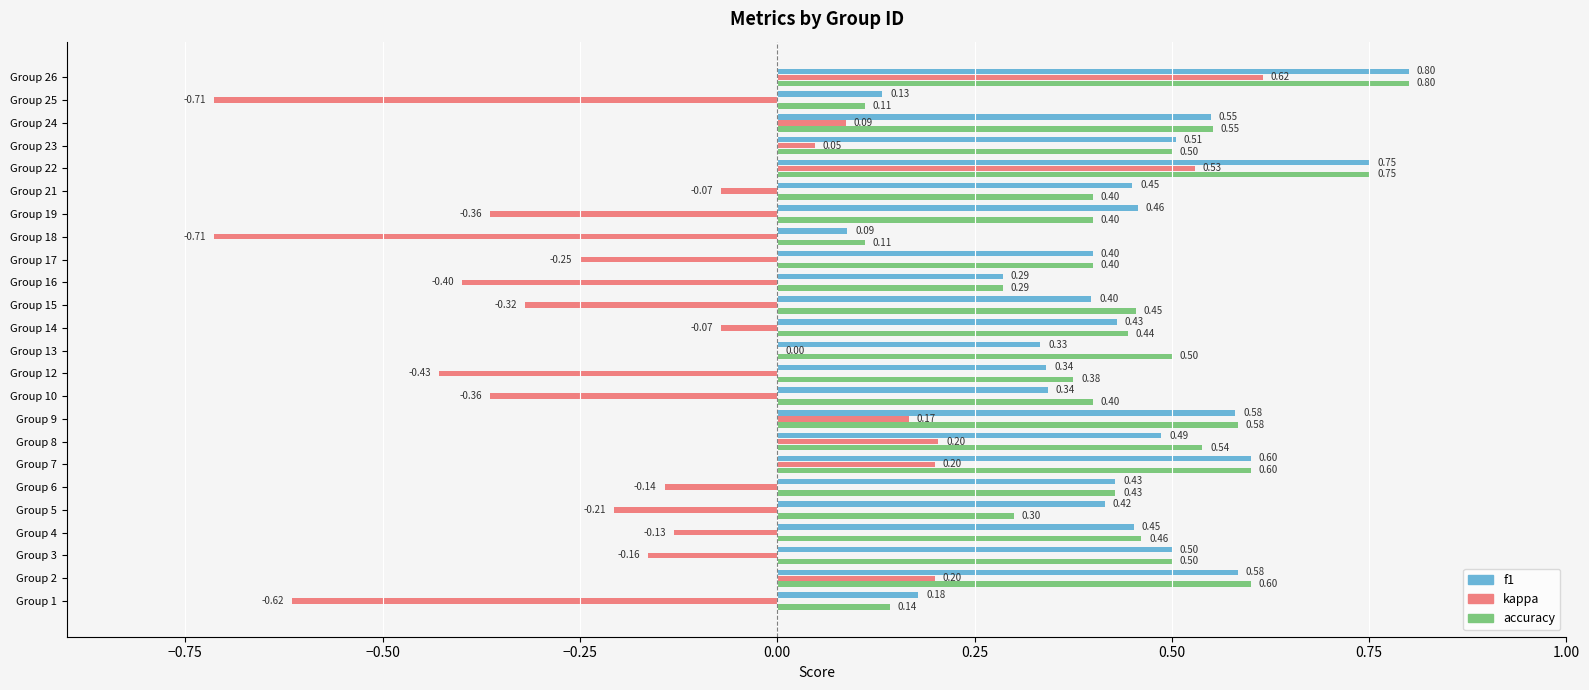

At which category is the sum across all series the highest?

Group 26